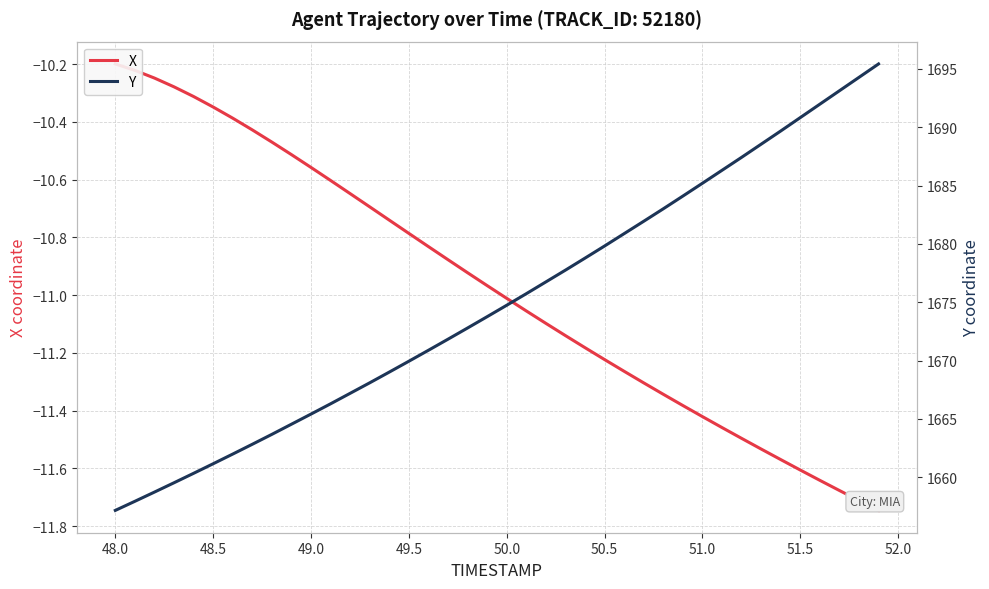

True or false: Y and X cross at least once.

False